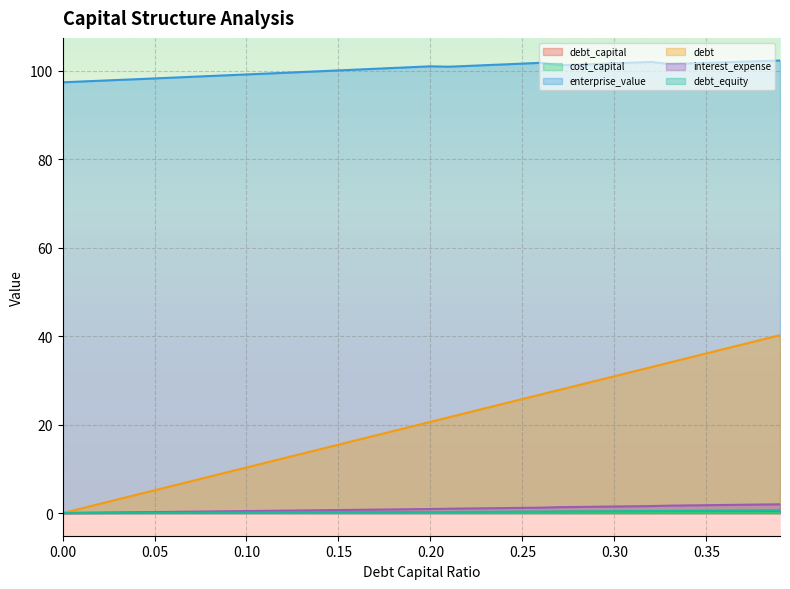

Does the chart display data point markers on the line(s)?

No